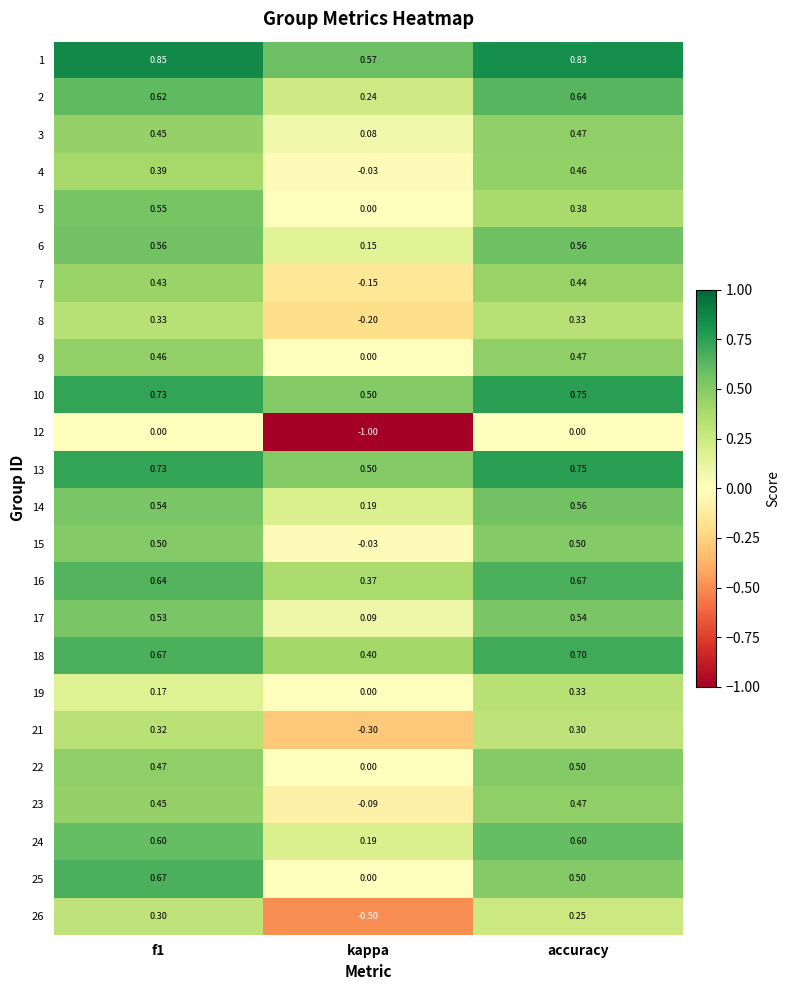

Which category has the lowest value across all series?

kappa